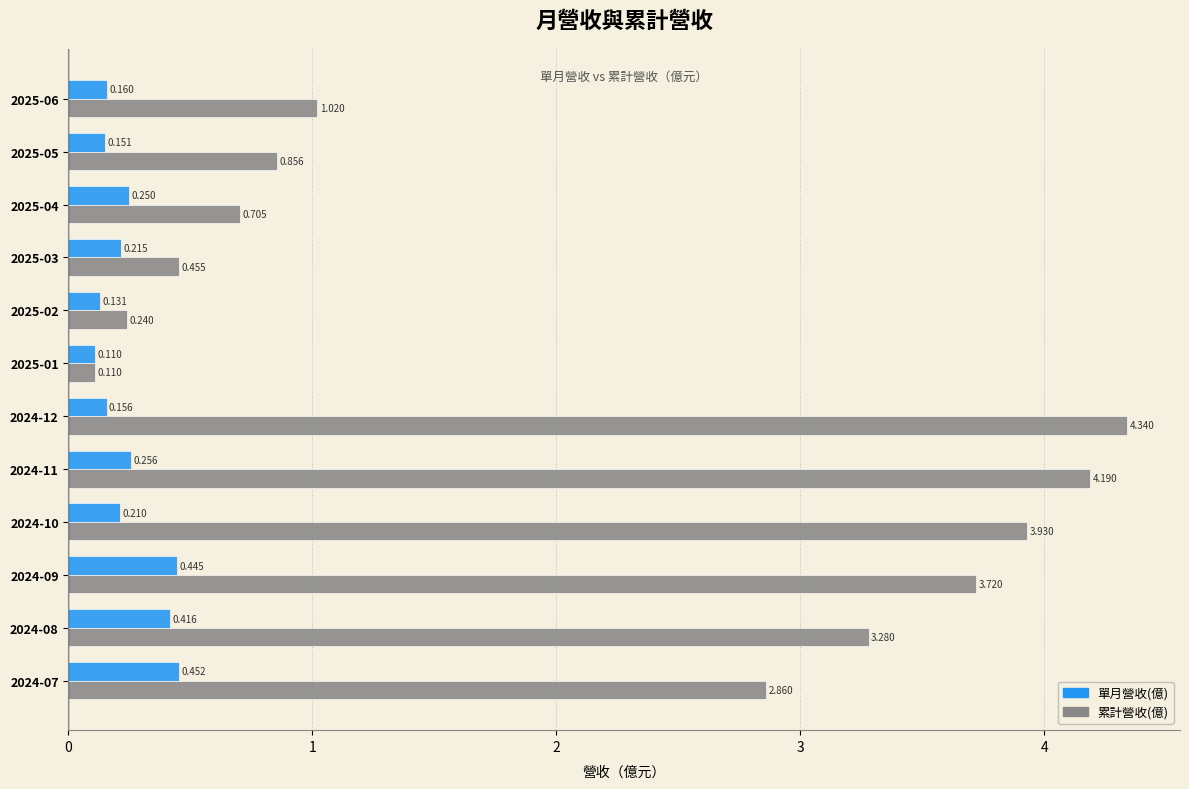

Rank the series by their maximum value, from highest to lowest.

累計營收(億), 單月營收(億)